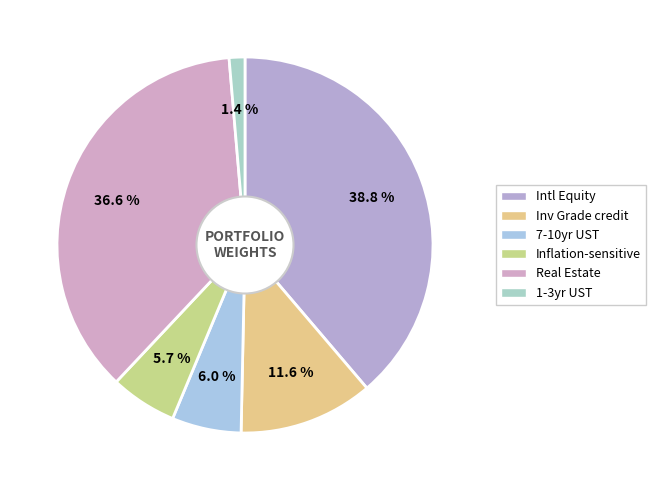

Which has a higher value, 7-10yr UST or Real Estate?

Real Estate